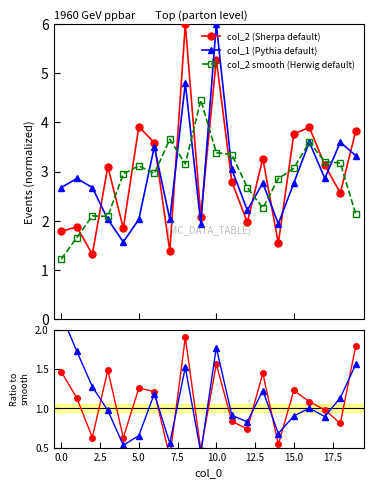

True or false: col_2 (Sherpa default) and col_1 (Pythia default) intersect in this chart.

True